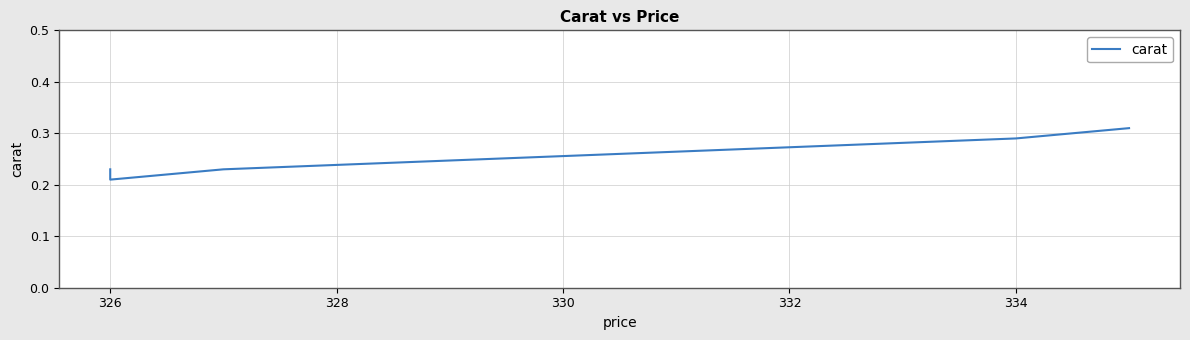

What is the difference between the maximum and minimum values?

0.1